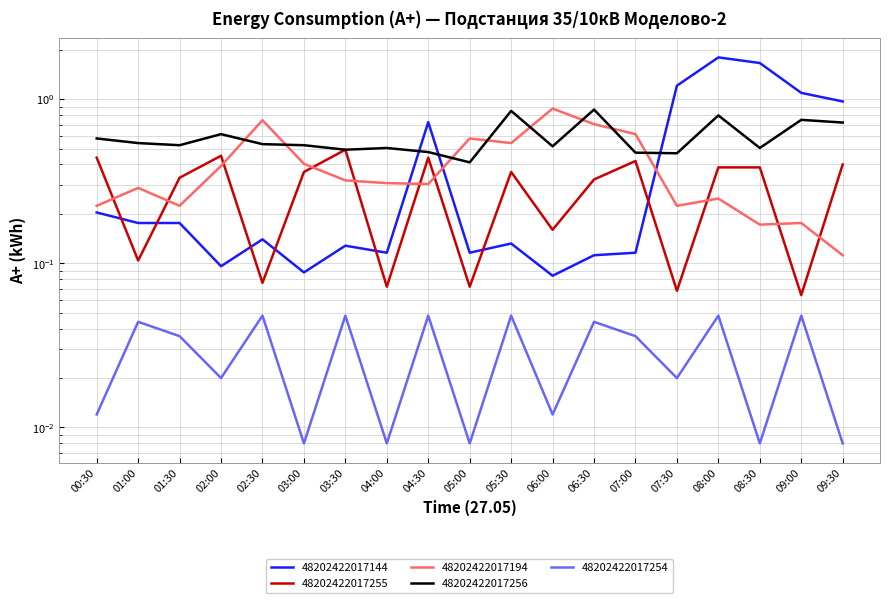

Reading left to right, list all the values displayed in this chart.

48202422017144: 00:30=0.2	01:00=0.2	01:30=0.2	02:00=0.1	02:30=0.1	03:00=0.1	03:30=0.1	04:00=0.1	04:30=0.7	05:00=0.1	05:30=0.1	06:00=0.1	06:30=0.1	07:00=0.1	07:30=1.2	08:00=1.8	08:30=1.7	09:00=1.1	09:30=1.0
48202422017255: 00:30=0.4	01:00=0.1	01:30=0.3	02:00=0.5	02:30=0.1	03:00=0.4	03:30=0.5	04:00=0.1	04:30=0.4	05:00=0.1	05:30=0.4	06:00=0.2	06:30=0.3	07:00=0.4	07:30=0.1	08:00=0.4	08:30=0.4	09:00=0.1	09:30=0.4
48202422017194: 00:30=0.2	01:00=0.3	01:30=0.2	02:00=0.4	02:30=0.7	03:00=0.4	03:30=0.3	04:00=0.3	04:30=0.3	05:00=0.6	05:30=0.5	06:00=0.9	06:30=0.7	07:00=0.6	07:30=0.2	08:00=0.2	08:30=0.2	09:00=0.2	09:30=0.1
48202422017256: 00:30=0.6	01:00=0.5	01:30=0.5	02:00=0.6	02:30=0.5	03:00=0.5	03:30=0.5	04:00=0.5	04:30=0.5	05:00=0.4	05:30=0.8	06:00=0.5	06:30=0.9	07:00=0.5	07:30=0.5	08:00=0.8	08:30=0.5	09:00=0.7	09:30=0.7
48202422017254: 00:30=0.0	01:00=0.0	01:30=0.0	02:00=0.0	02:30=0.0	03:00=0.0	03:30=0.0	04:00=0.0	04:30=0.0	05:00=0.0	05:30=0.0	06:00=0.0	06:30=0.0	07:00=0.0	07:30=0.0	08:00=0.0	08:30=0.0	09:00=0.0	09:30=0.0